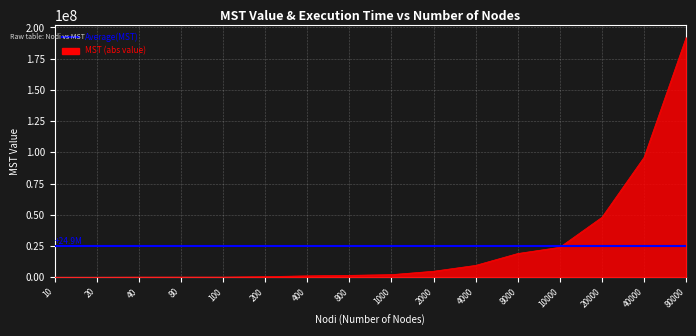

What is the value of the 15th point from the left?

96000000